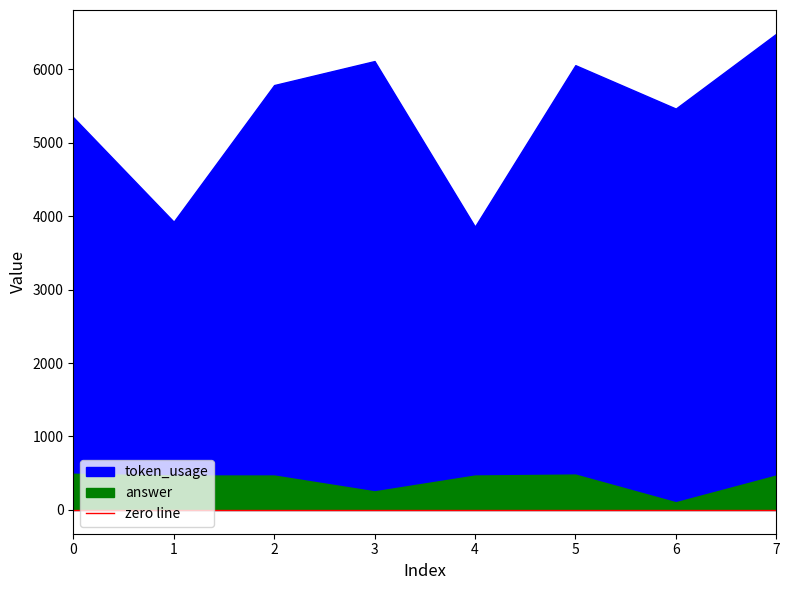

Rank the categories by token_usage value from lowest to highest.

4, 1, 0, 6, 2, 5, 3, 7